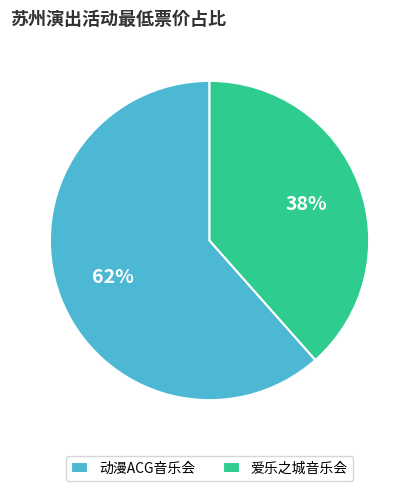

Which slice represents more than half of the pie?

动漫ACG音乐会